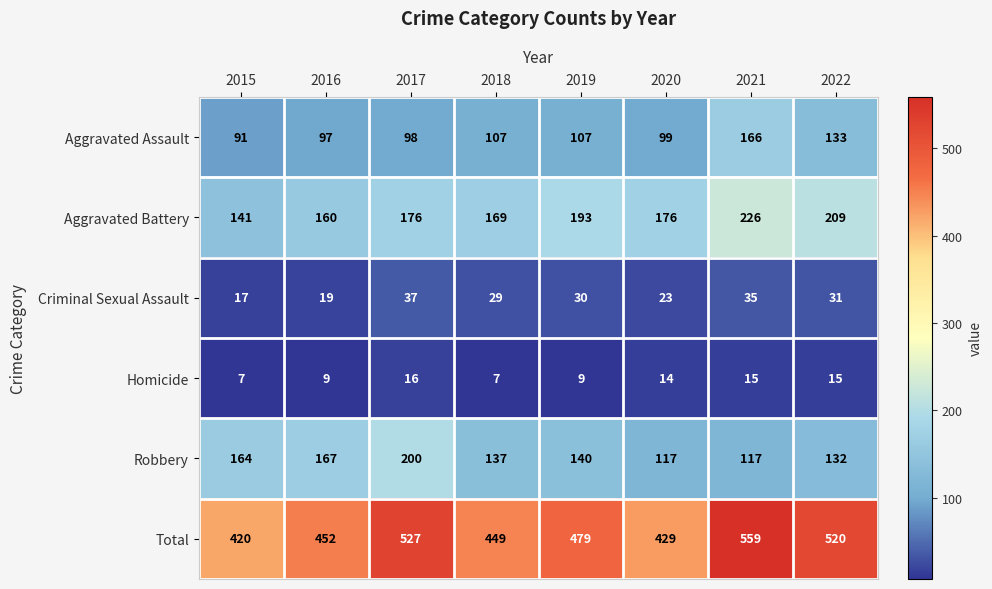

Where does the Criminal Sexual Assault series first go above 30?

2017